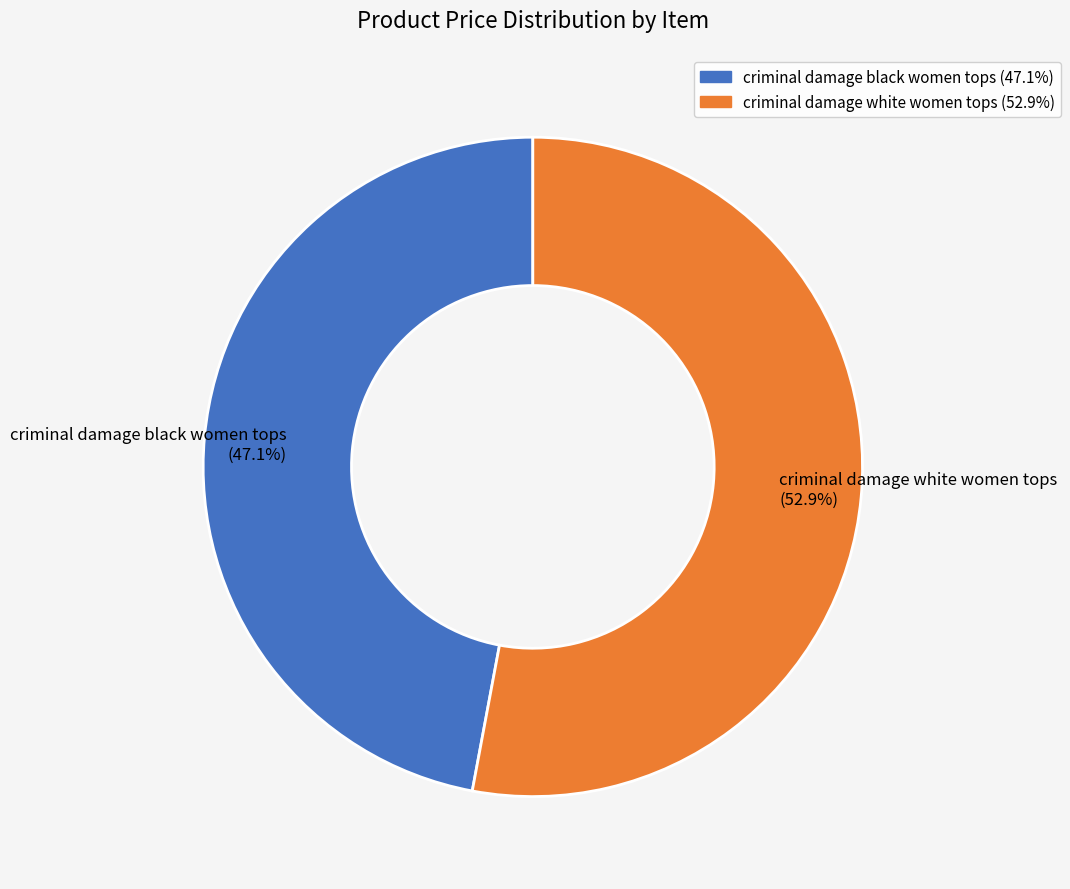

How many segments does this pie chart have?

2